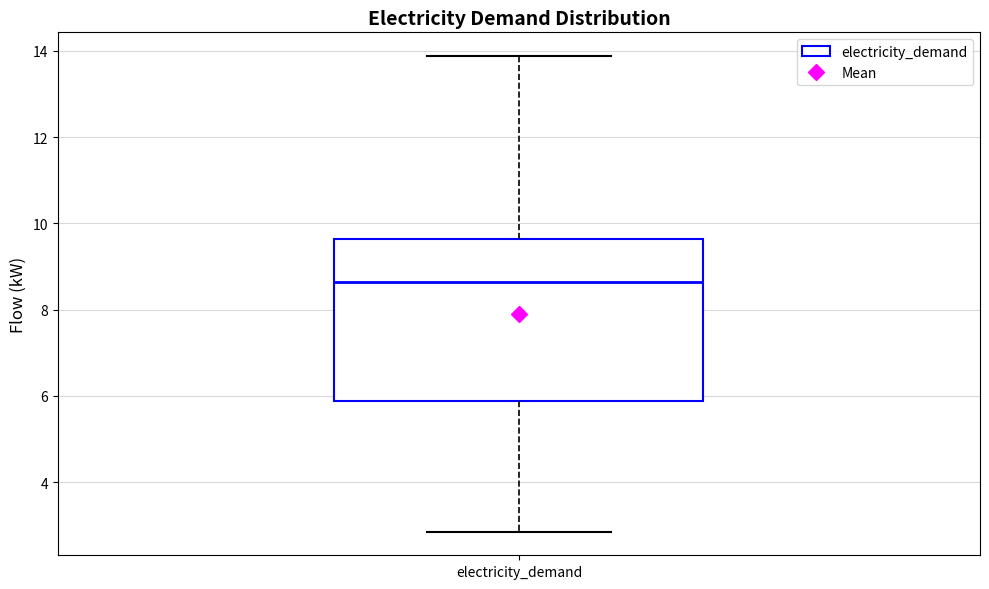

Where does the median line of the box for electricity_demand sit on the y-axis? The values are not printed on the chart, so give them approximately, as read against the axis.

8.6